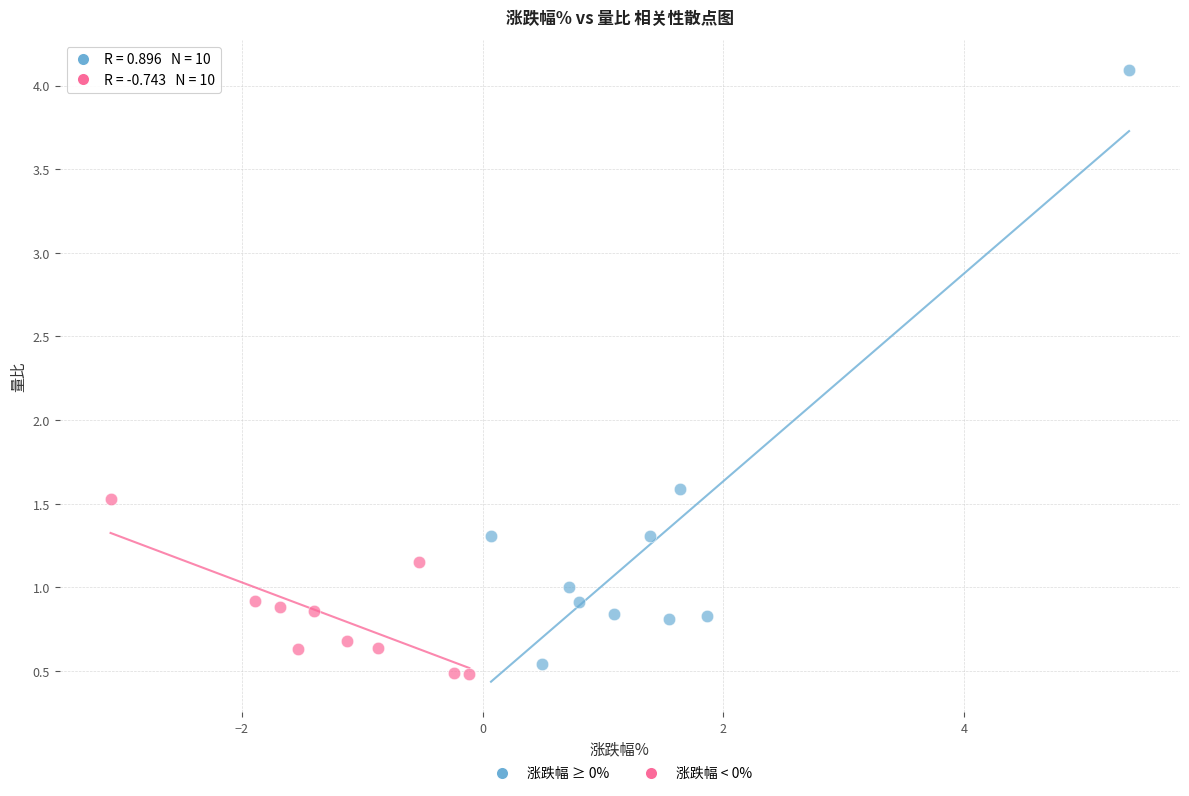

What are all the series names shown in the legend?

涨跌幅 ≥ 0%, 涨跌幅 < 0%